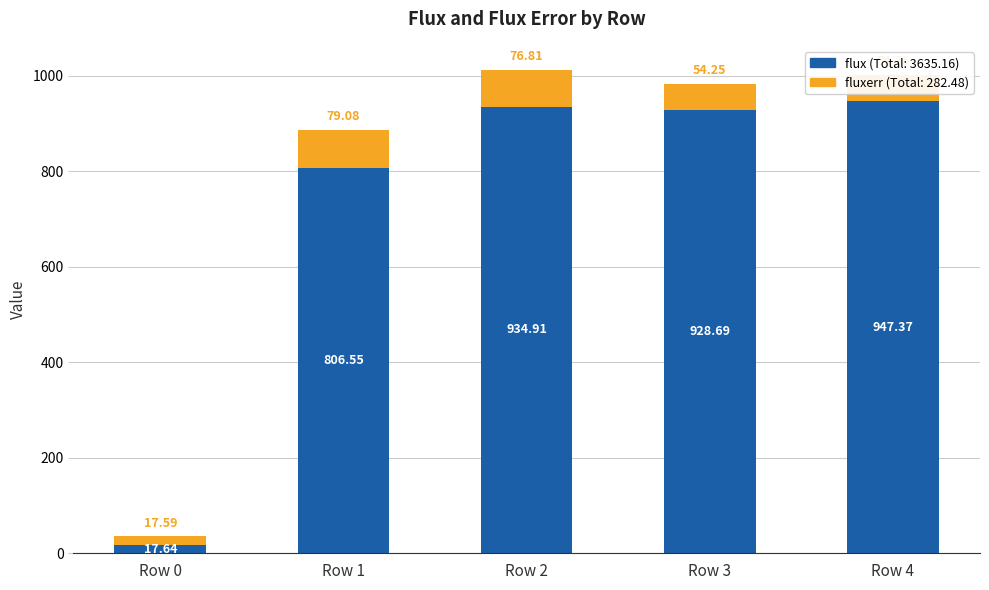

What is the total value across all series at Row 2?

1011.7